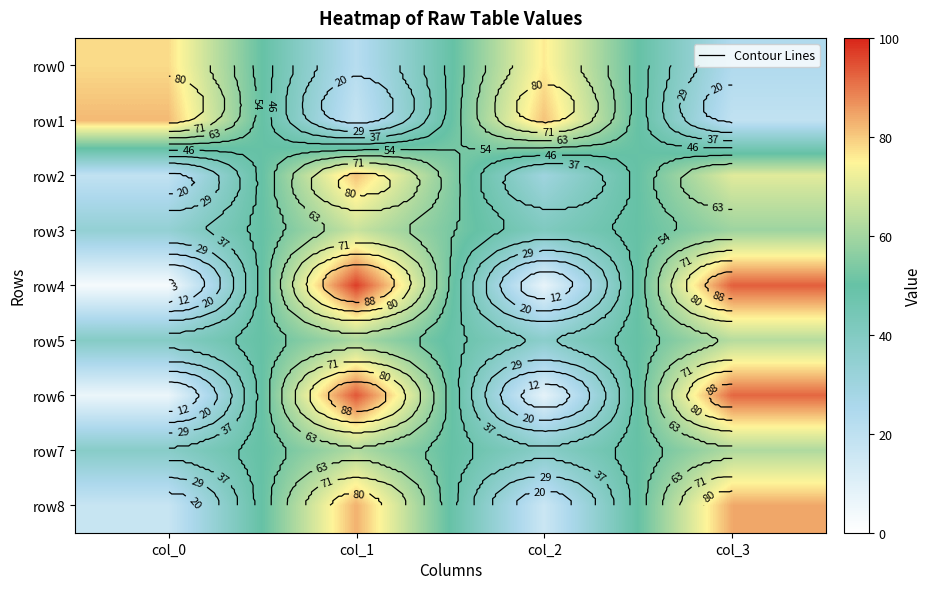

What is the difference between the maximum and minimum values in the row6 series?

88